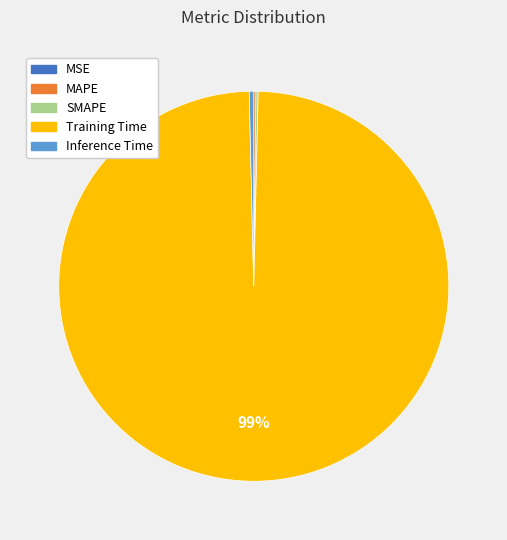

Is there any slice that represents more than half of the pie?

Yes